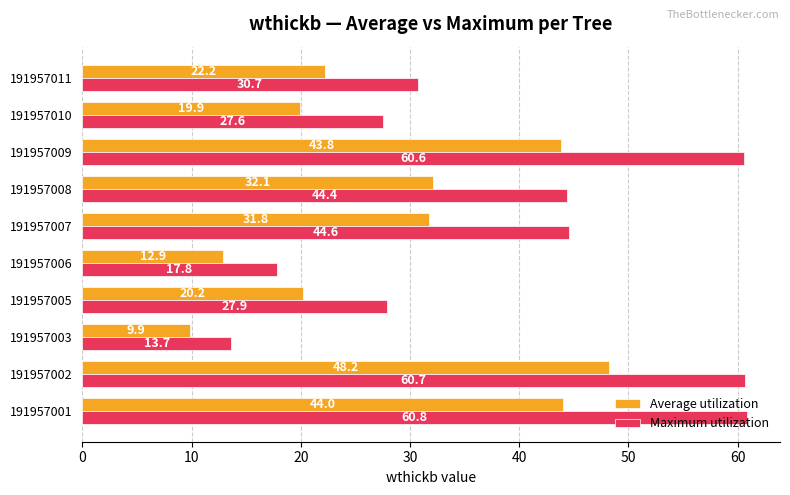

What is the difference between the second highest and minimum values in the Average utilization series?

34.1